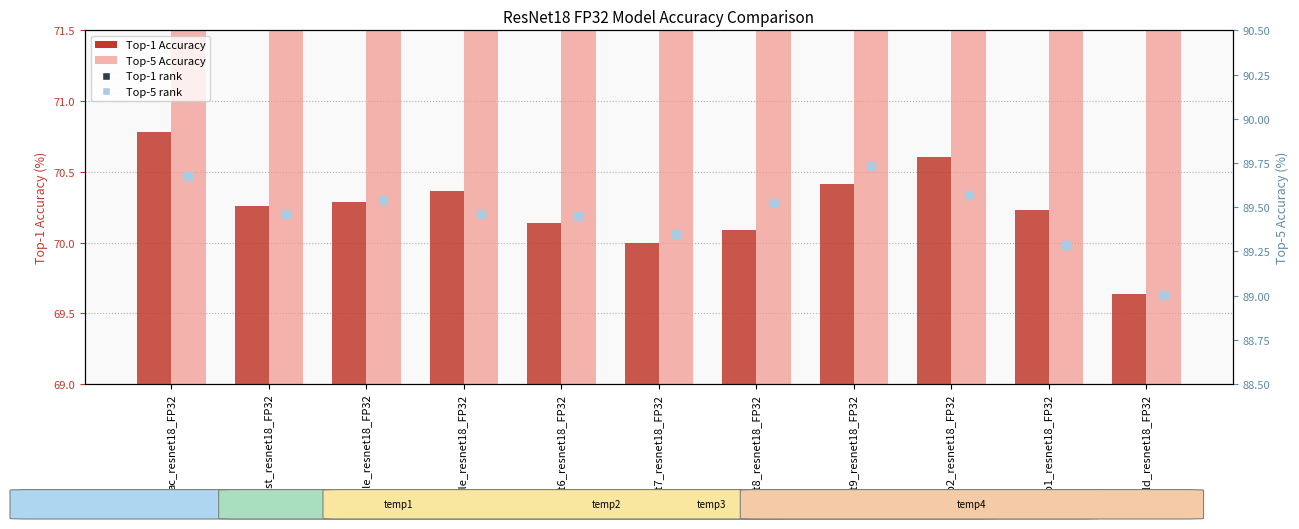

At how many categories does at least one series exceed 75?

11